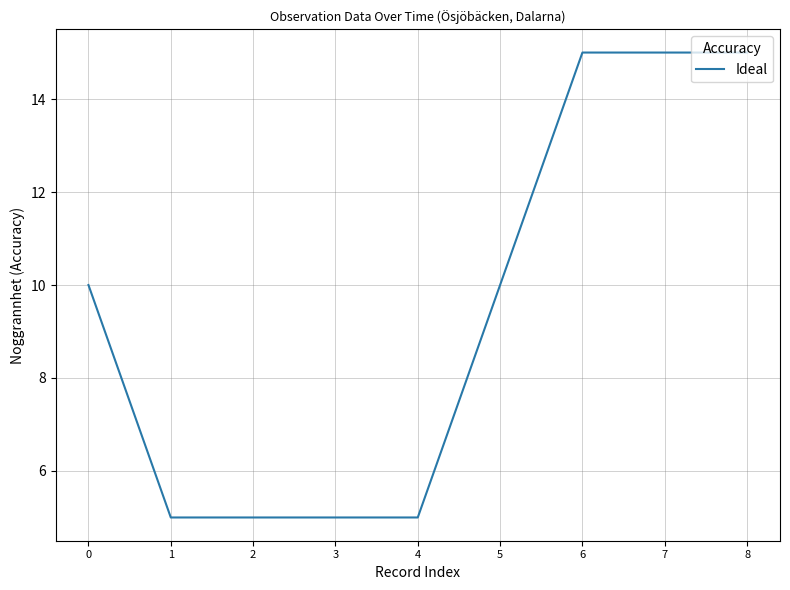

Is it true that the value at 5 is 10?

True